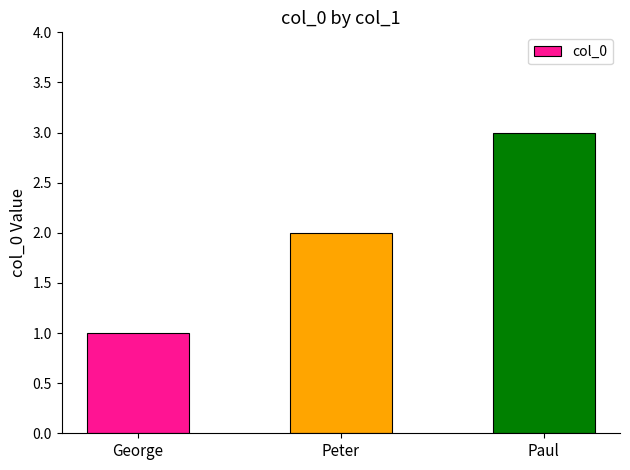

List the labels in order of value, largest first.

Paul, Peter, George